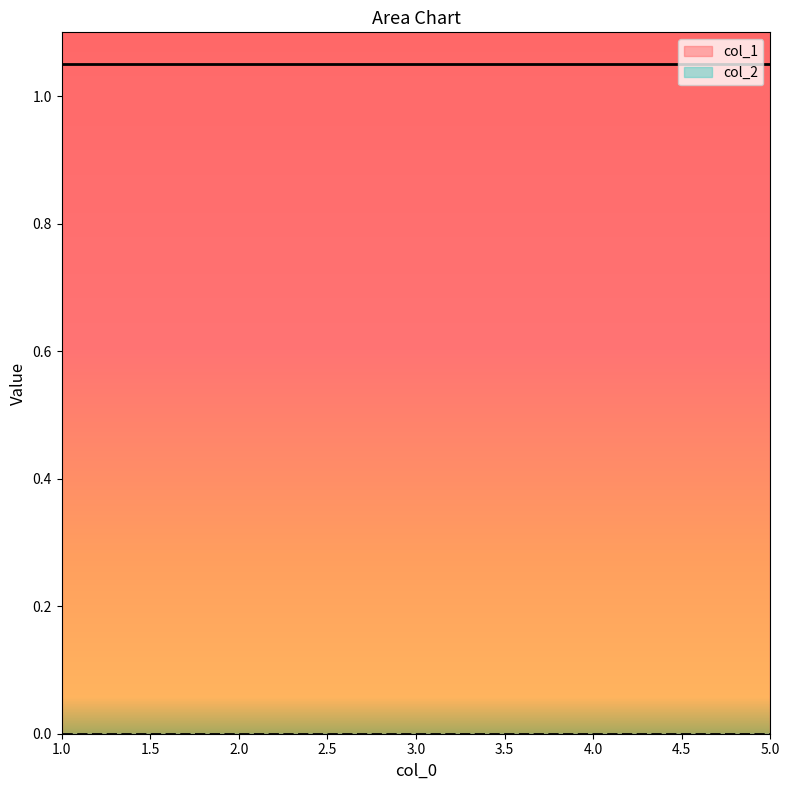

At how many categories does at least one series exceed 0?

5